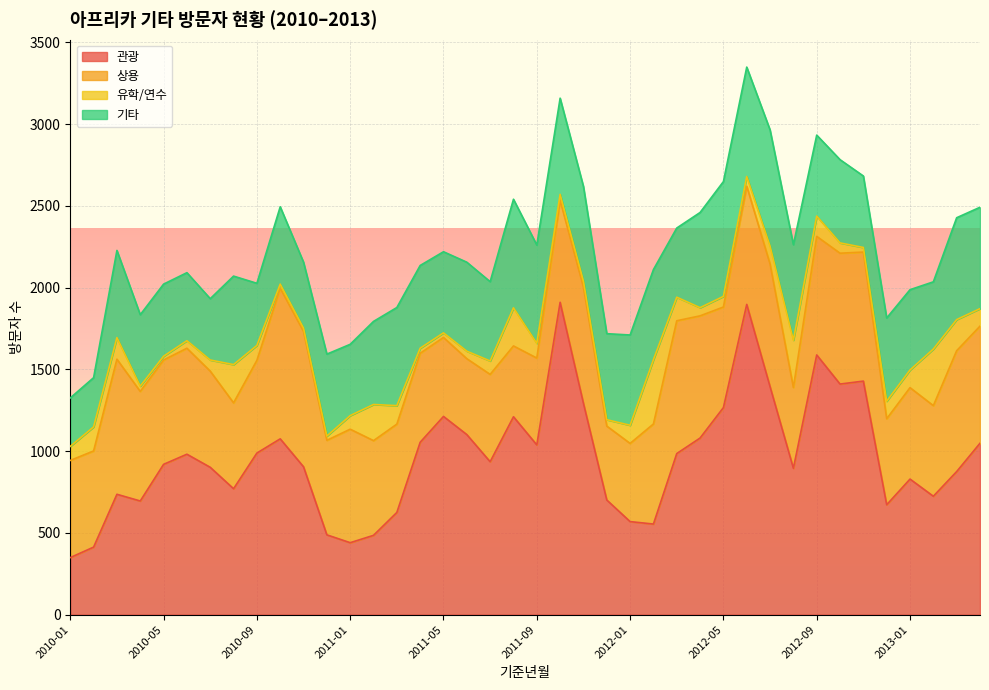

What is the difference between the 유학/연수 values at 2010-03 and 2011-01?

49